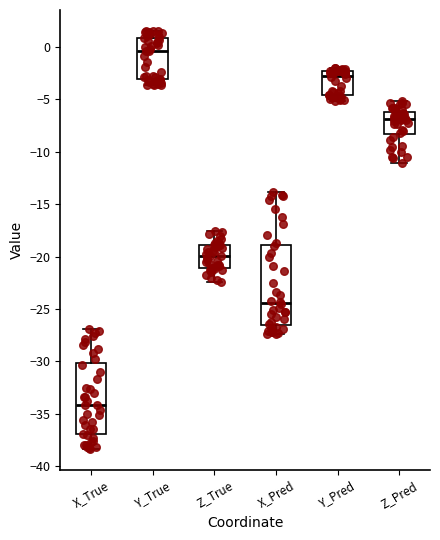

Comparing the boxes themselves (not the whiskers), which one is the tallest?

X_Pred